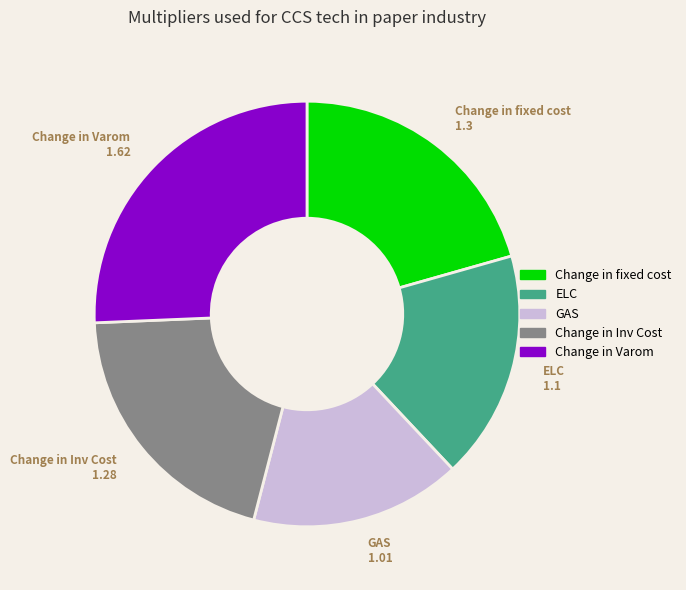

Is there a majority slice in this chart?

No